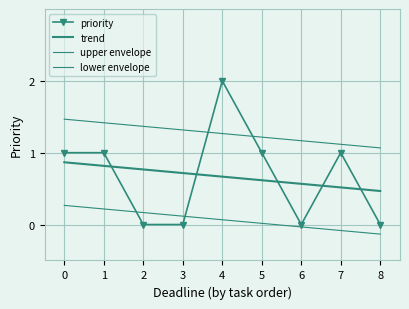

Count the number of categories in the chart.

9